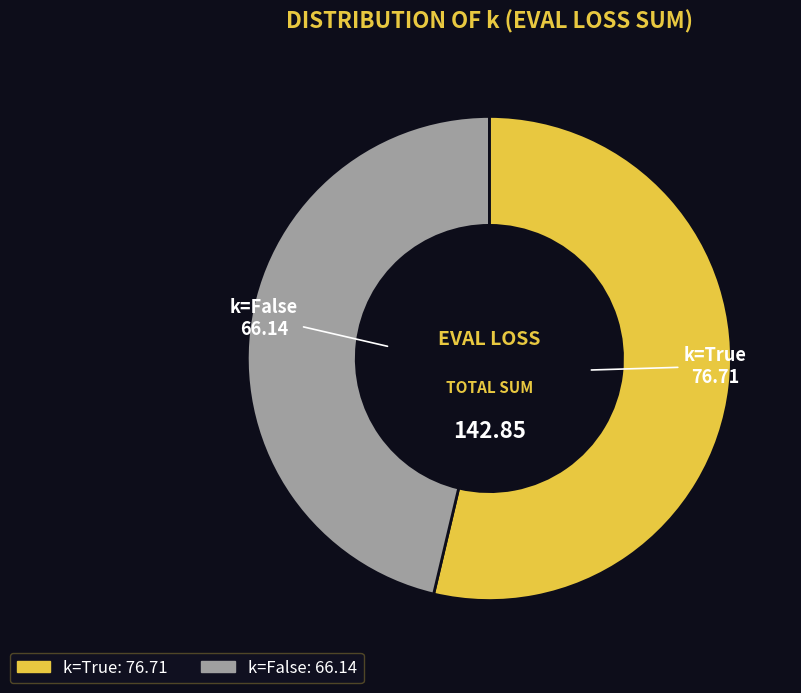

Count the number of slices in the pie.

2